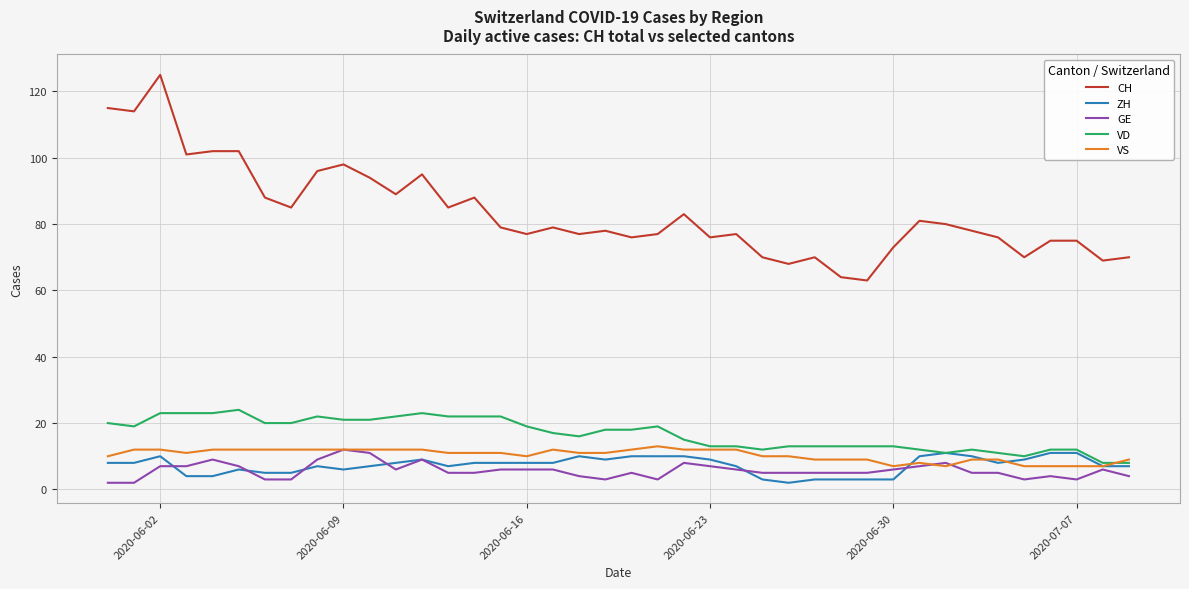

Which series has the largest range (max minus min)?

CH